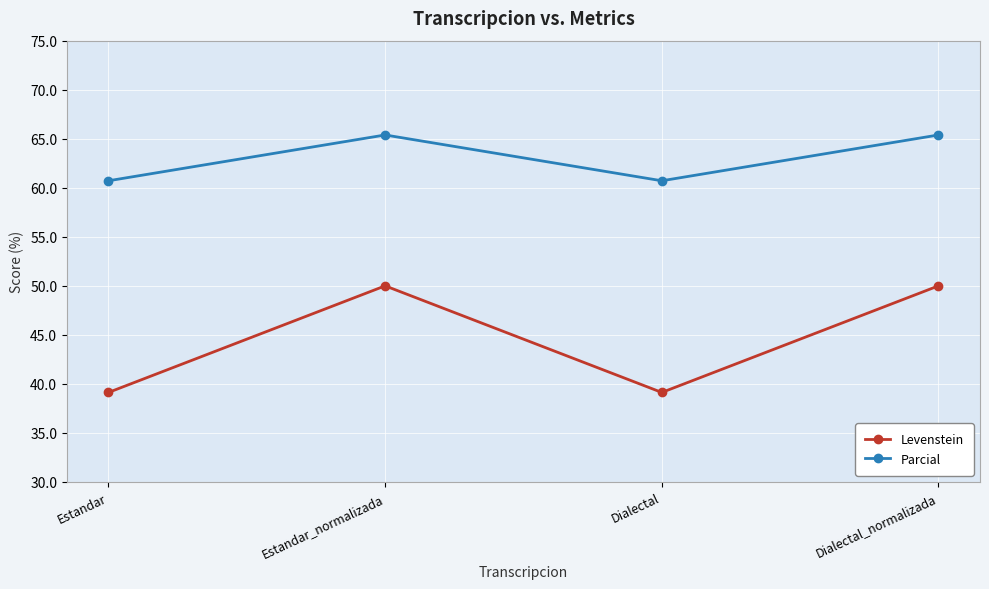

What is the label of the 2nd point from the left?

Estandar_normalizada